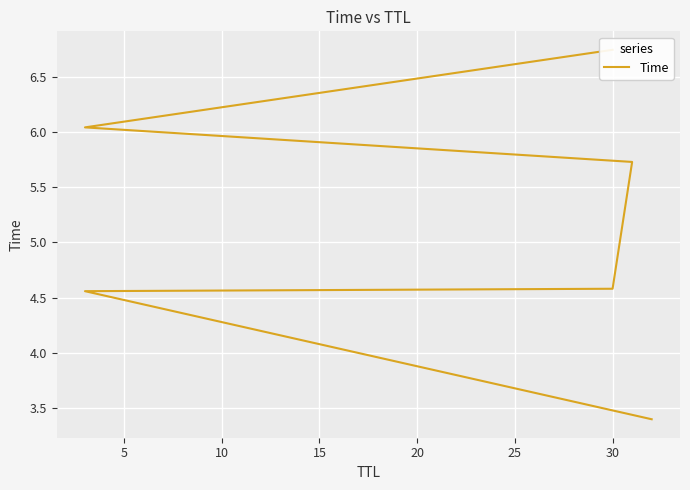

What is the difference between the maximum and minimum values?

3.4